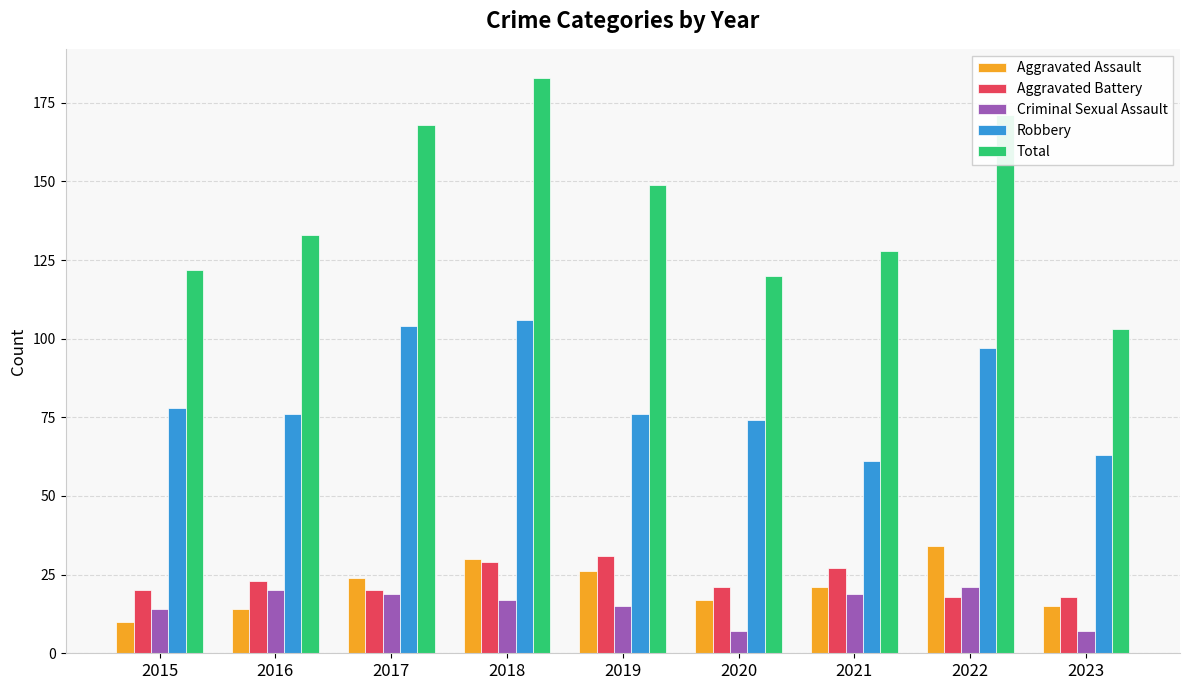

Rank the series at 2019 from highest to lowest value.

Total, Robbery, Aggravated Battery, Aggravated Assault, Criminal Sexual Assault